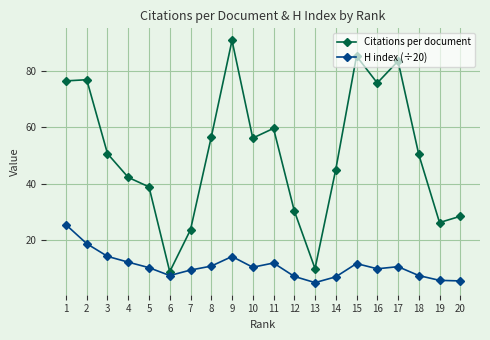

Rank the series by their maximum value, from lowest to highest.

H index (÷20), Citations per document